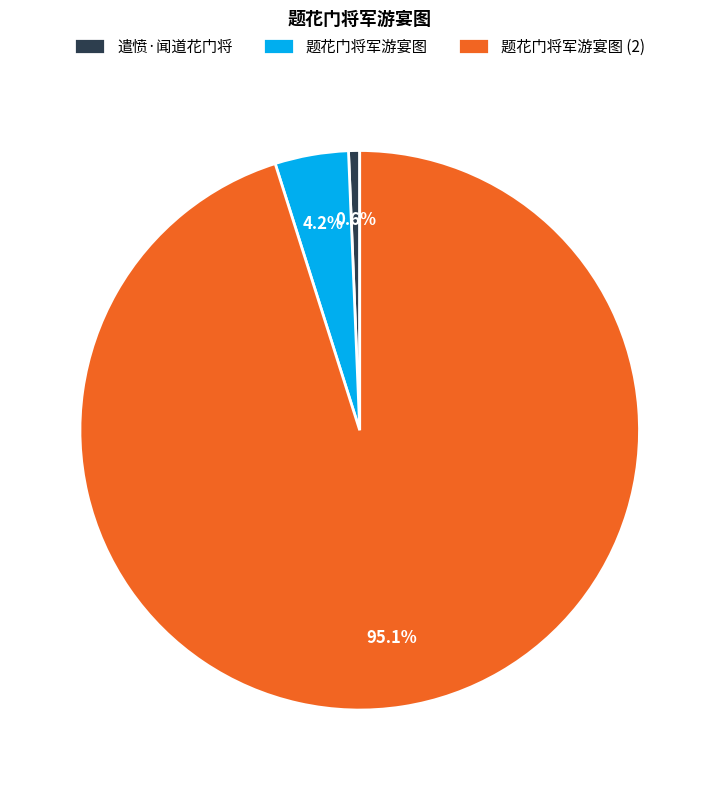

To the nearest percent, what portion does 遣愤·闻道花门将 represent?

1%